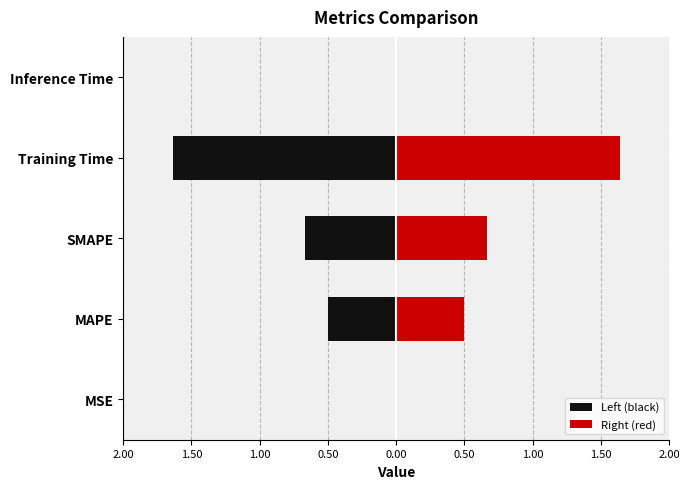

How many bars are there in each group?

2